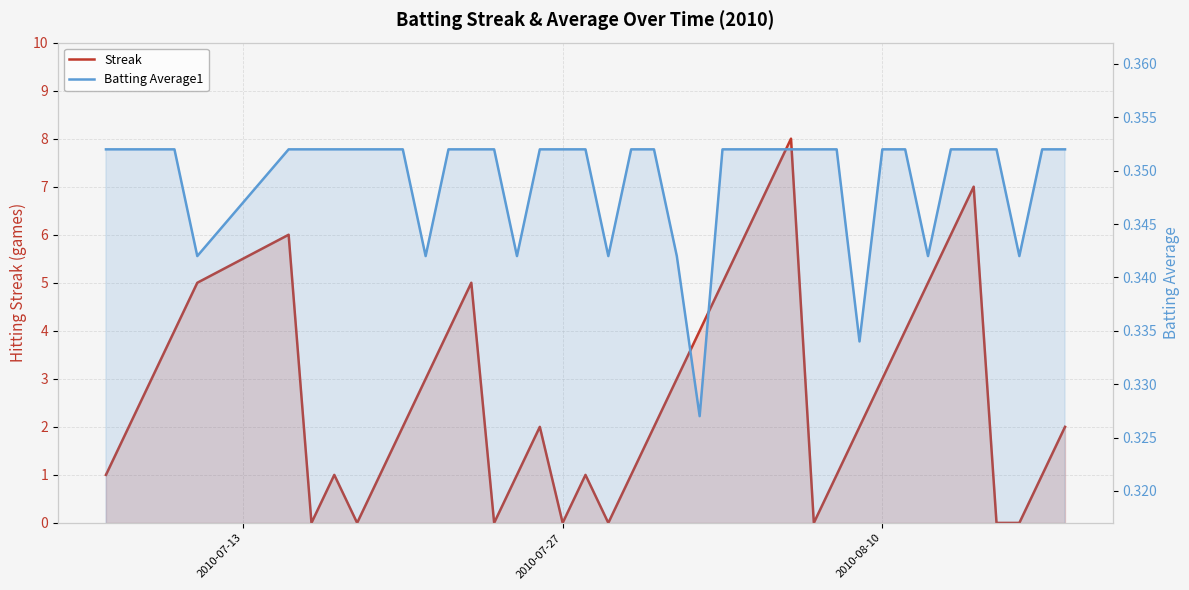

What are all the series names shown in the legend?

Streak, Batting Average1